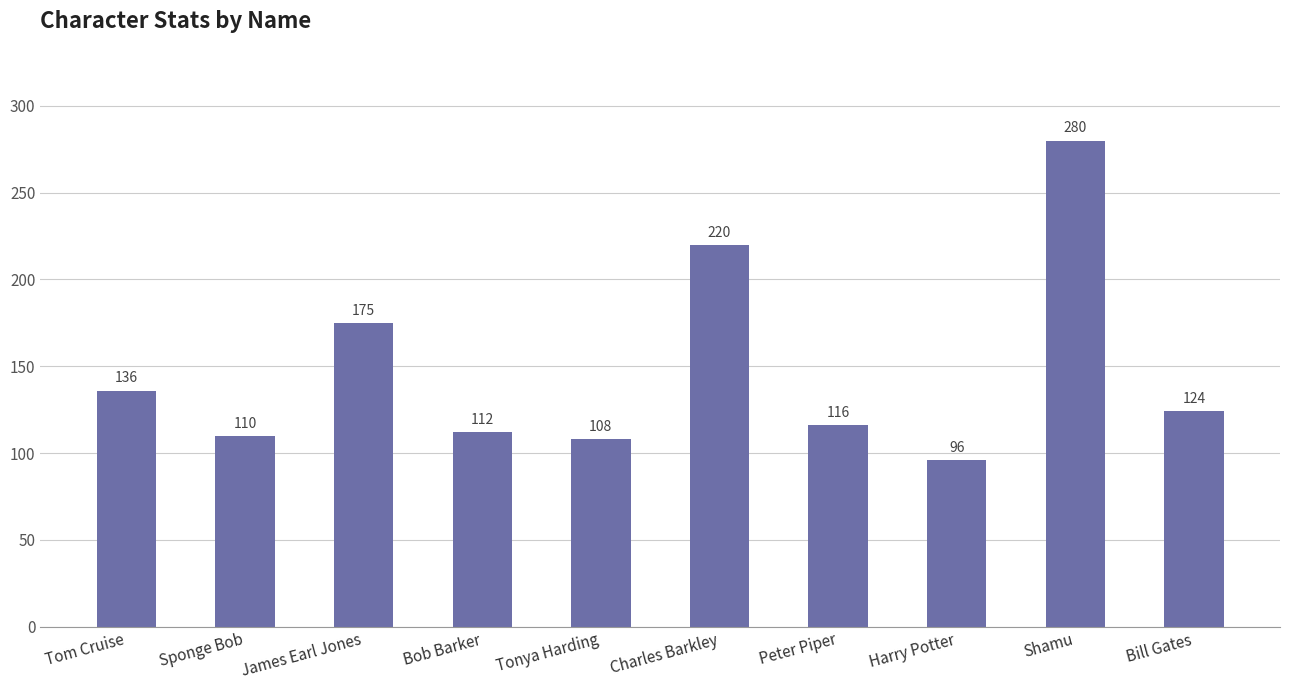

How many bars are there in total?

10